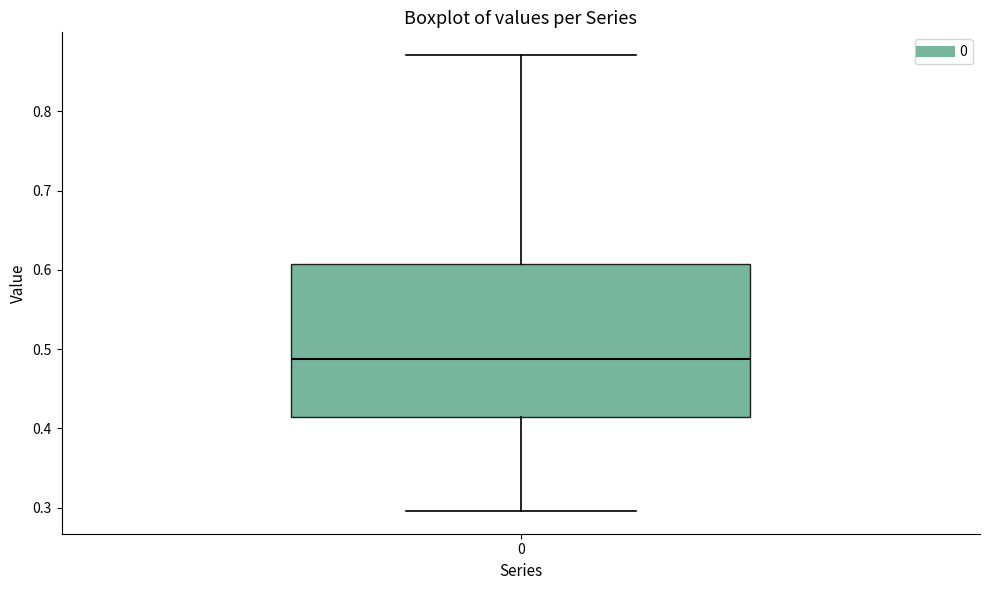

Transcribe this box plot: give where the median line is, the range the box spans, and where the two whiskers end, as read against the y-axis. The values are not printed on the chart, so give them approximately, as read against the axis.

median 0.49, box 0.42 to 0.61, whiskers 0.30 to 0.87